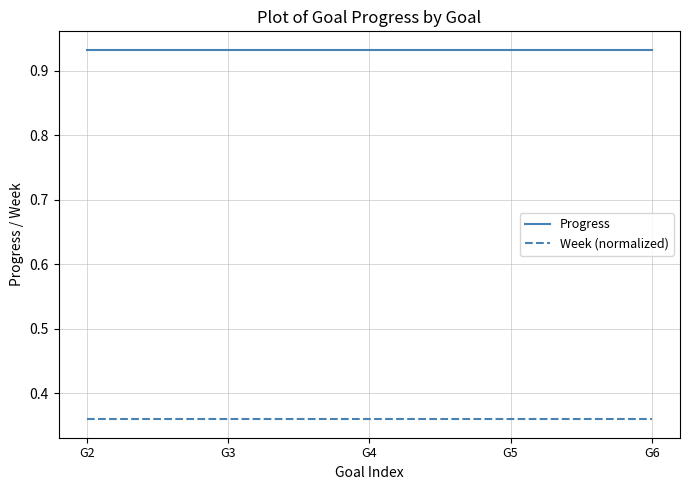

True or false: Progress has more than 2 interior local peaks.

False